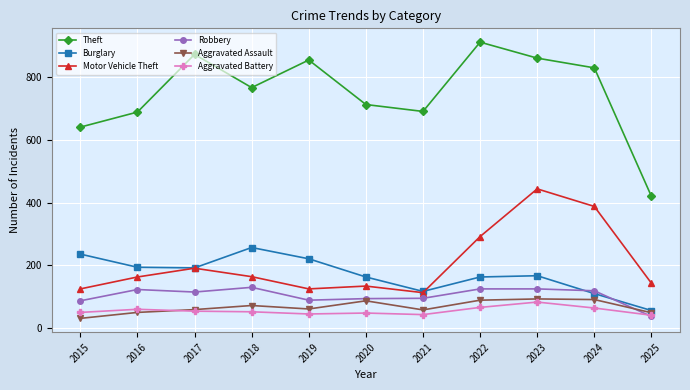

True or false: Theft and Aggravated Assault intersect in this chart.

False